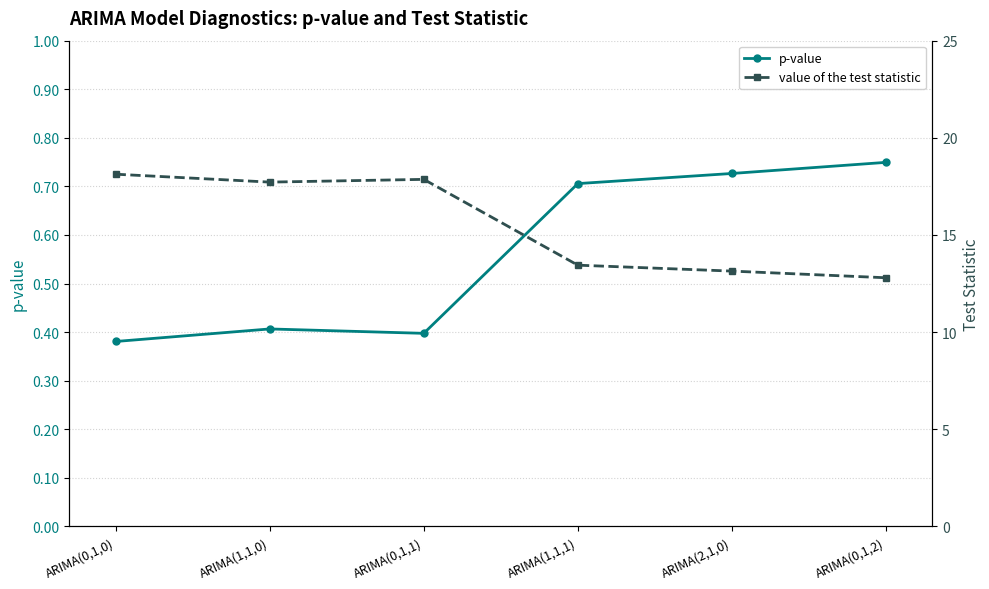

True or false: value of the test statistic has a value of 18.1 at ARIMA(0,1,0).

True